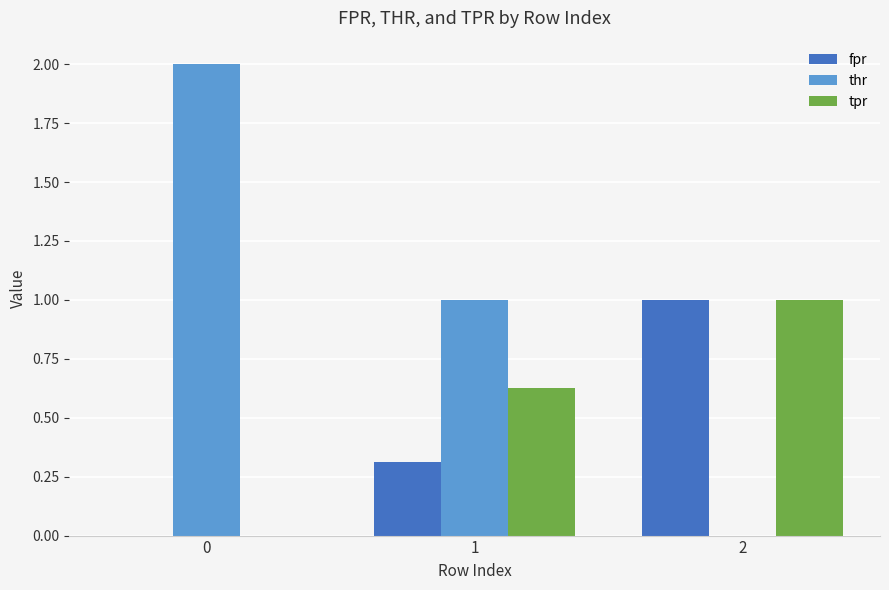

Does the chart contain stacked bars?

No